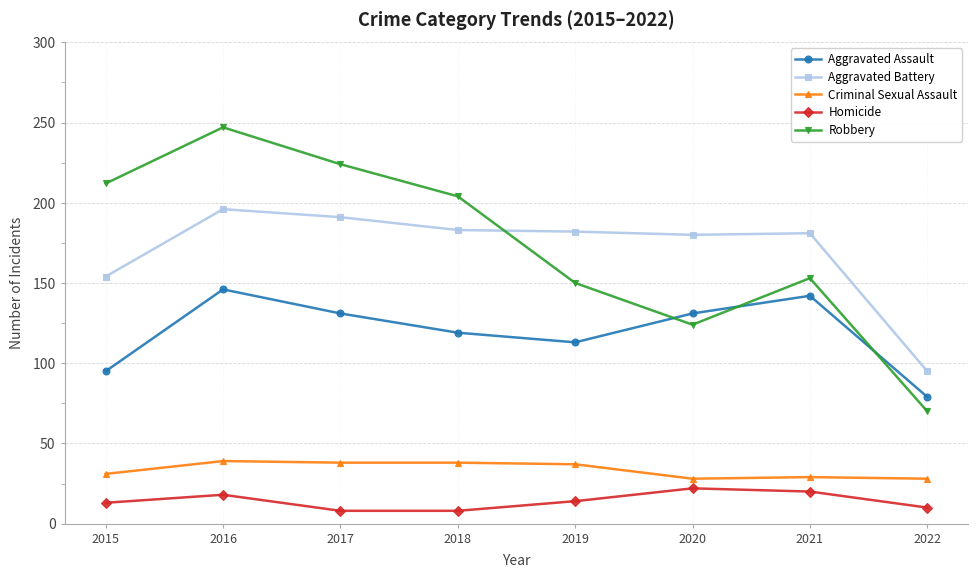

What is the sum of the Robbery values at 2018 and 2017?

428